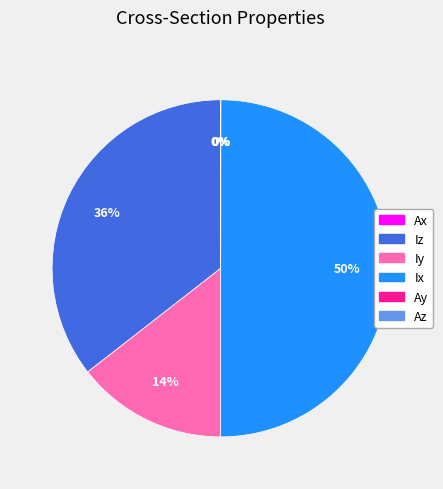

To the nearest percent, what portion does Iy represent?

14%